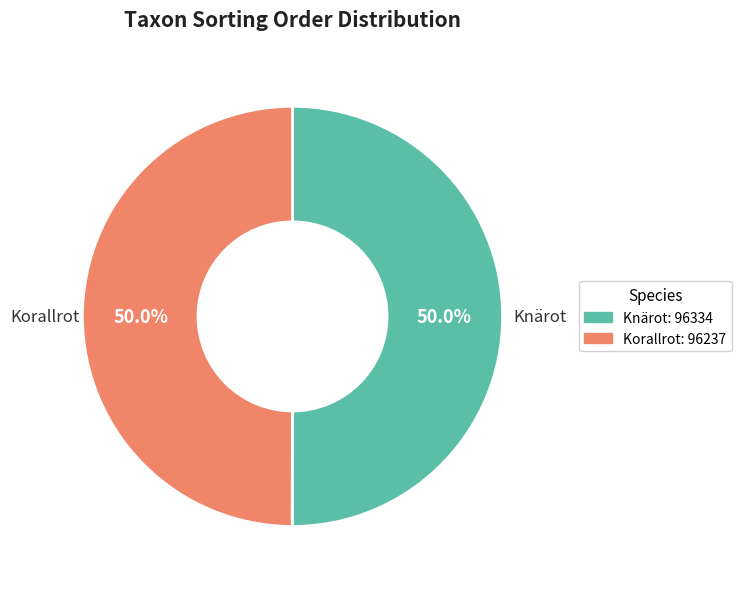

What is the ratio of the value at Knärot to the value at Korallrot?

1.0